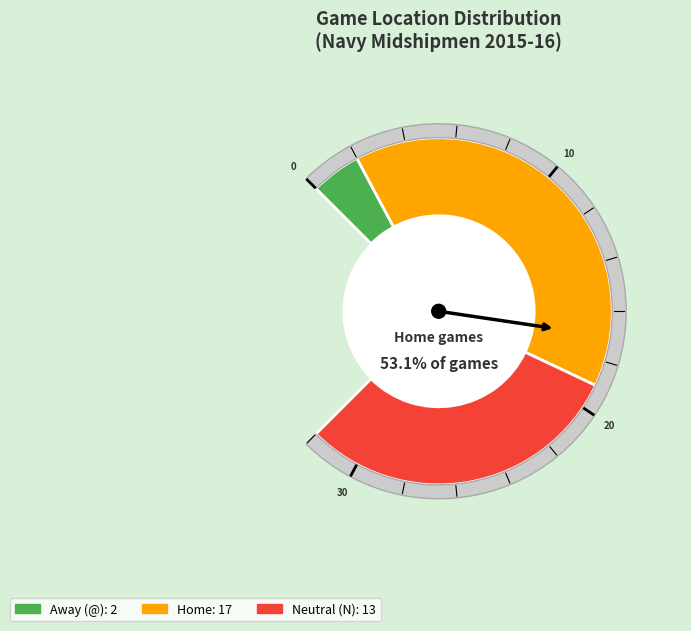

Which slice is the smallest?

Away (@)